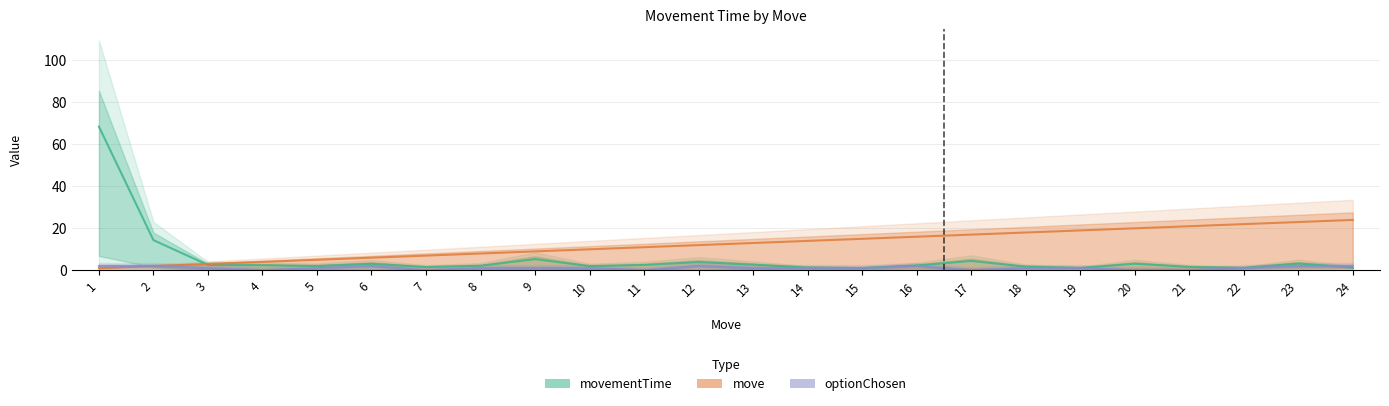

How many distinct data groups are displayed?

3